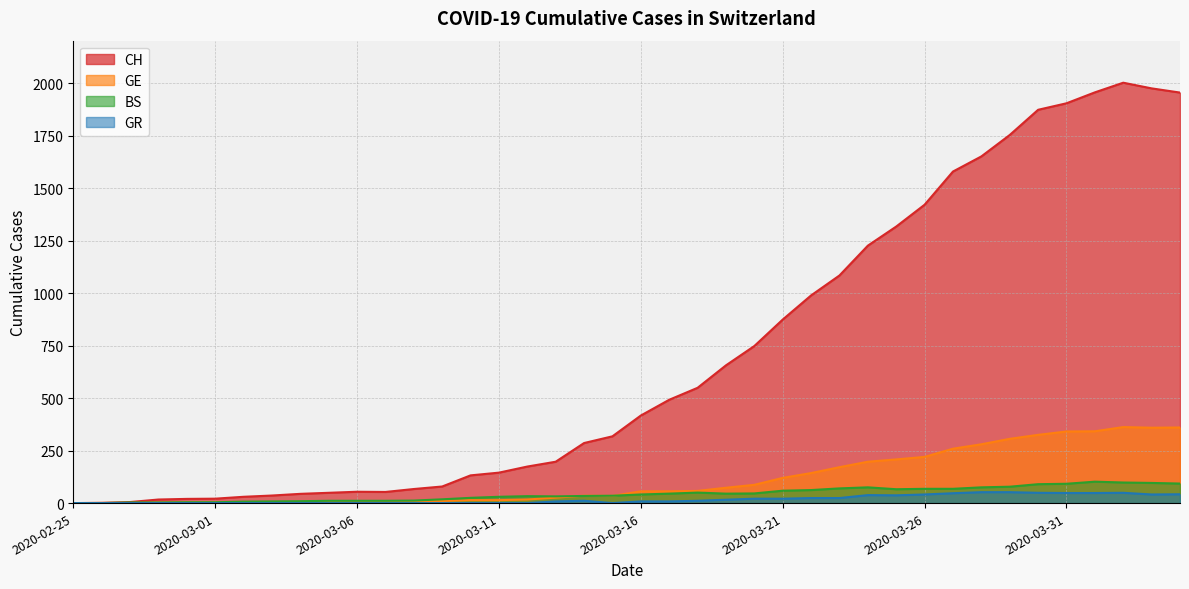

Reading right to left, extract all data points from this chart.

CH: 2020-04-04=1955	2020-04-03=1975	2020-04-02=2002	2020-04-01=1956	2020-03-31=1904	2020-03-30=1873	2020-03-29=1753	2020-03-28=1651	2020-03-27=1579	2020-03-26=1421	2020-03-25=1317	2020-03-24=1226	2020-03-23=1084	2020-03-22=989	2020-03-21=874	2020-03-20=748	2020-03-19=656	2020-03-18=549	2020-03-17=492	2020-03-16=417	2020-03-15=318	2020-03-14=286	2020-03-13=197	2020-03-12=174	2020-03-11=145	2020-03-10=132	2020-03-09=79	2020-03-08=67	2020-03-07=53	2020-03-06=54	2020-03-05=49	2020-03-04=44	2020-03-03=36	2020-03-02=30	2020-03-01=21	2020-02-29=20	2020-02-28=17	2020-02-27=5	2020-02-26=1	2020-02-25=0
GE: 2020-04-04=360	2020-04-03=359	2020-04-02=362	2020-04-01=342	2020-03-31=341	2020-03-30=325	2020-03-29=306	2020-03-28=280	2020-03-27=259	2020-03-26=220	2020-03-25=208	2020-03-24=197	2020-03-23=171	2020-03-22=143	2020-03-21=120	2020-03-20=87	2020-03-19=73	2020-03-18=58	2020-03-17=56	2020-03-16=56	2020-03-15=34	2020-03-14=35	2020-03-13=26	2020-03-12=17	2020-03-11=14	2020-03-10=14	2020-03-09=10	2020-03-08=9	2020-03-07=7	2020-03-06=7	2020-03-05=5	2020-03-04=4	2020-03-03=4	2020-03-02=3	2020-03-01=3	2020-02-29=3	2020-02-28=2	2020-02-27=1	2020-02-26=1	2020-02-25=0
BS: 2020-04-04=93	2020-04-03=96	2020-04-02=98	2020-04-01=102	2020-03-31=92	2020-03-30=90	2020-03-29=78	2020-03-28=75	2020-03-27=68	2020-03-26=68	2020-03-25=66	2020-03-24=75	2020-03-23=70	2020-03-22=62	2020-03-21=59	2020-03-20=46	2020-03-19=45	2020-03-18=50	2020-03-17=45	2020-03-16=41	2020-03-15=35	2020-03-14=34	2020-03-13=32	2020-03-12=33	2020-03-11=30	2020-03-10=25	2020-03-09=18	2020-03-08=12	2020-03-07=11	2020-03-06=11	2020-03-05=11	2020-03-04=9	2020-03-03=8	2020-03-02=7	2020-03-01=4	2020-02-29=4	2020-02-28=3	2020-02-27=3	2020-02-26=0	2020-02-25=0
GR: 2020-04-04=42	2020-04-03=41	2020-04-02=49	2020-04-01=48	2020-03-31=48	2020-03-30=49	2020-03-29=52	2020-03-28=52	2020-03-27=47	2020-03-26=41	2020-03-25=37	2020-03-24=38	2020-03-23=24	2020-03-22=24	2020-03-21=21	2020-03-20=21	2020-03-19=16	2020-03-18=11	2020-03-17=8	2020-03-16=8	2020-03-15=0	2020-03-14=11	2020-03-13=8	2020-03-12=0	2020-03-11=0	2020-03-10=0	2020-03-09=0	2020-03-08=0	2020-03-07=0	2020-03-06=0	2020-03-05=0	2020-03-04=0	2020-03-03=0	2020-03-02=0	2020-03-01=0	2020-02-29=0	2020-02-28=0	2020-02-27=0	2020-02-26=0	2020-02-25=0